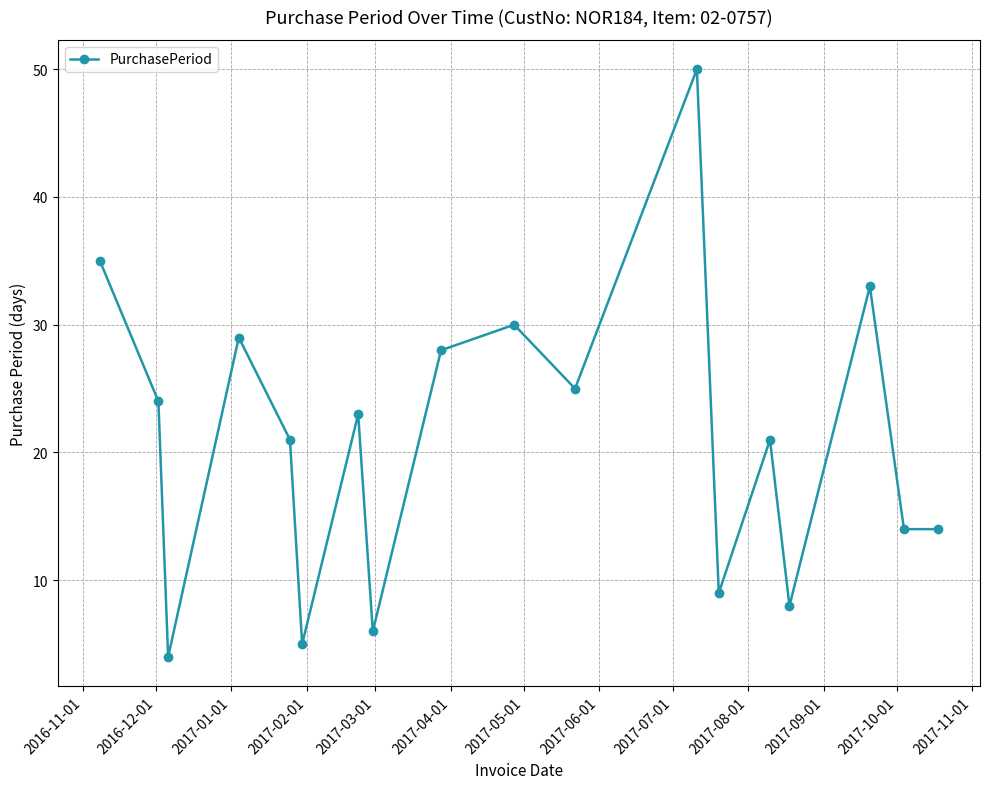

What is the difference between the maximum and minimum values?

46